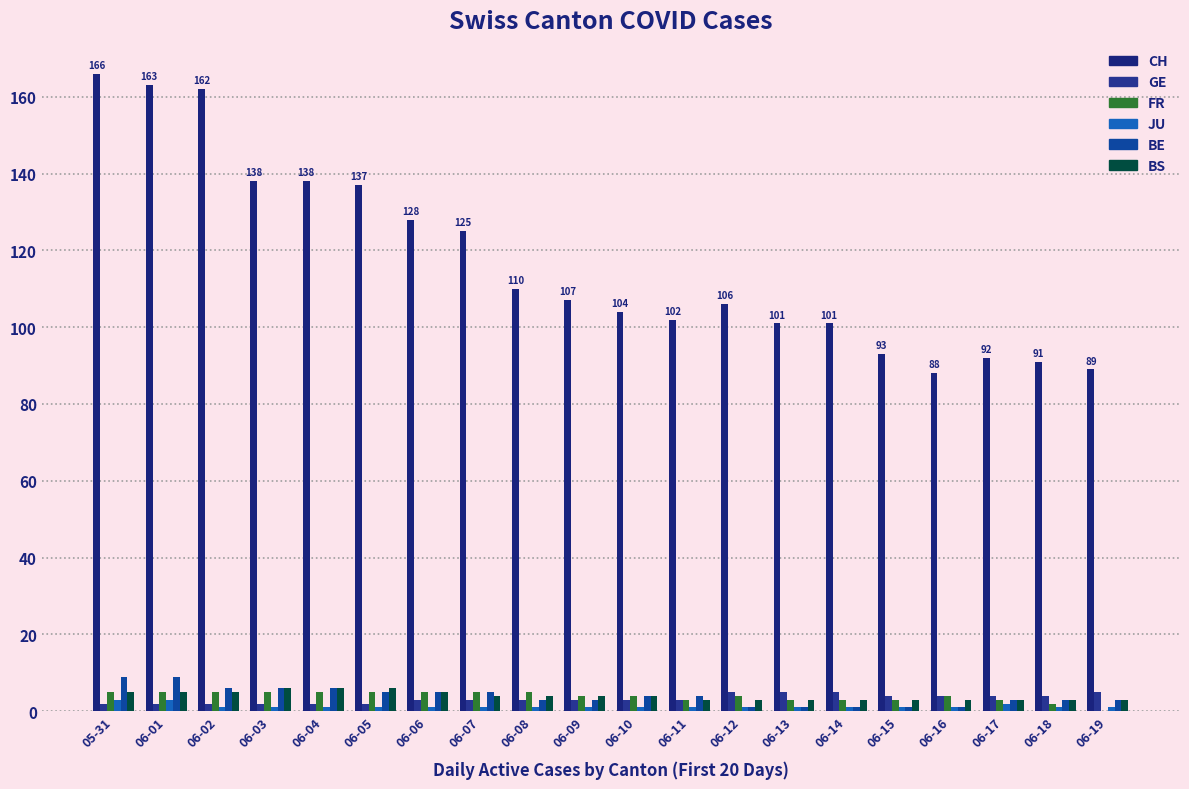

True or false: BE has a value of 1 at 06-14.

False